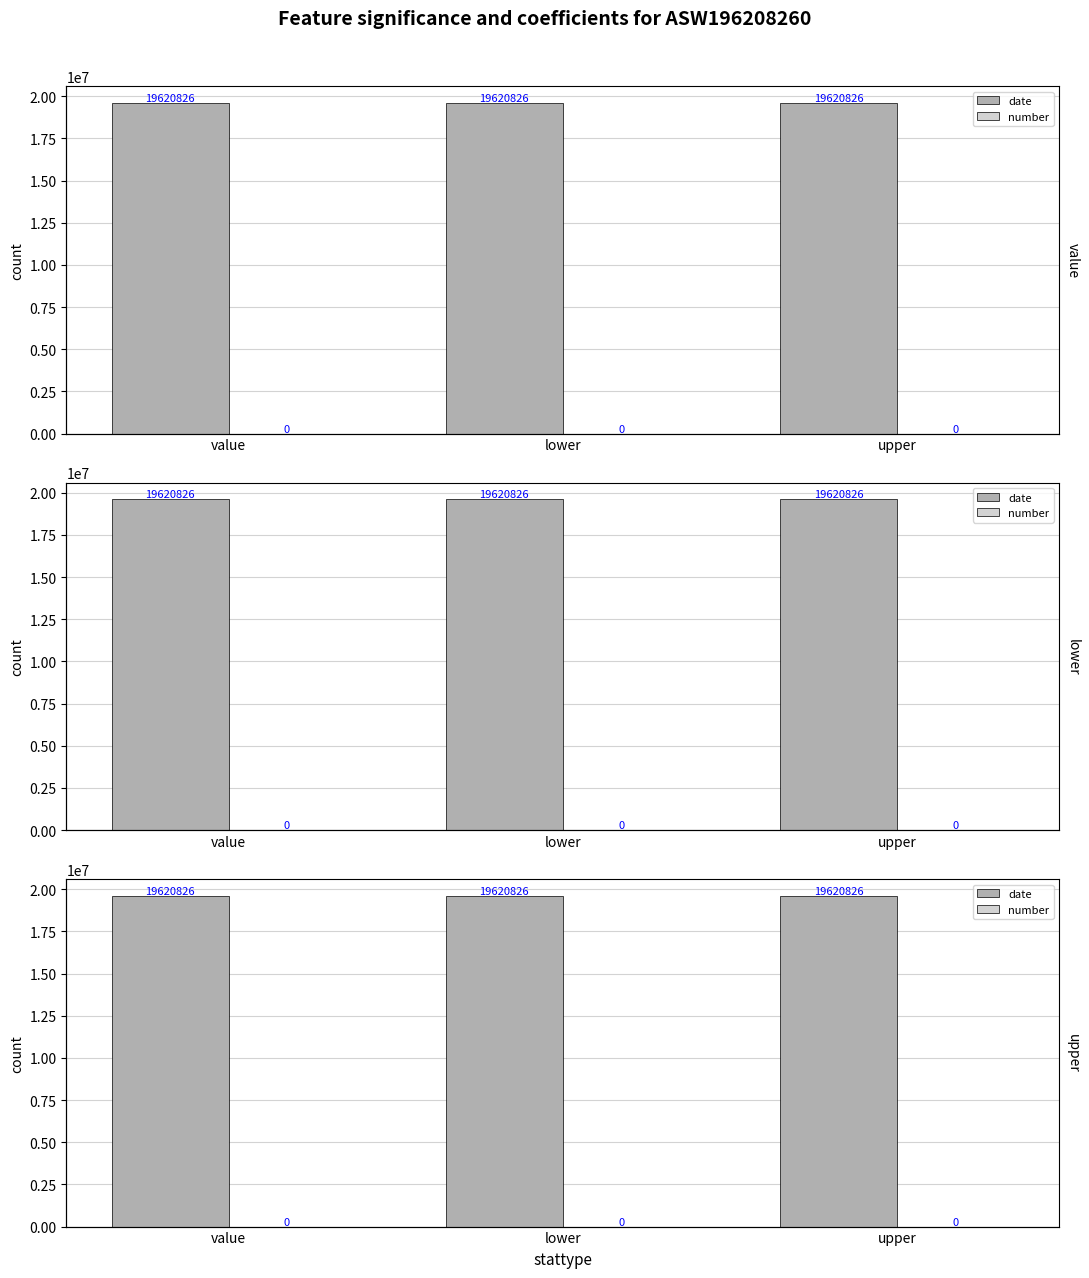

What is the label of the 1st bar from the left?

value